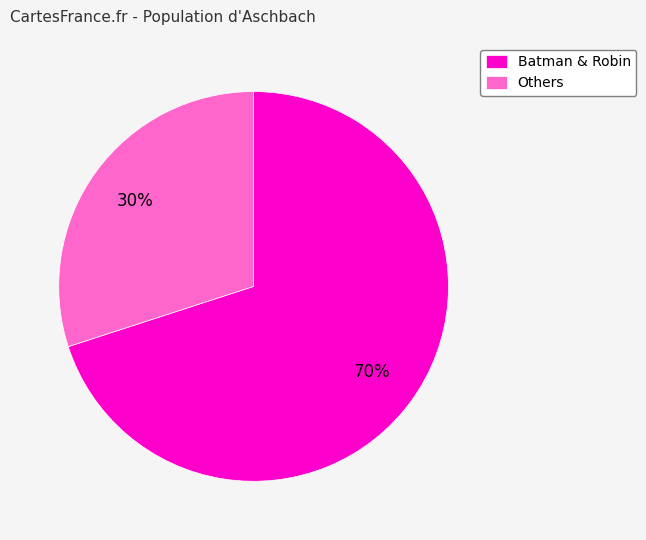

How many segments does this pie chart have?

2